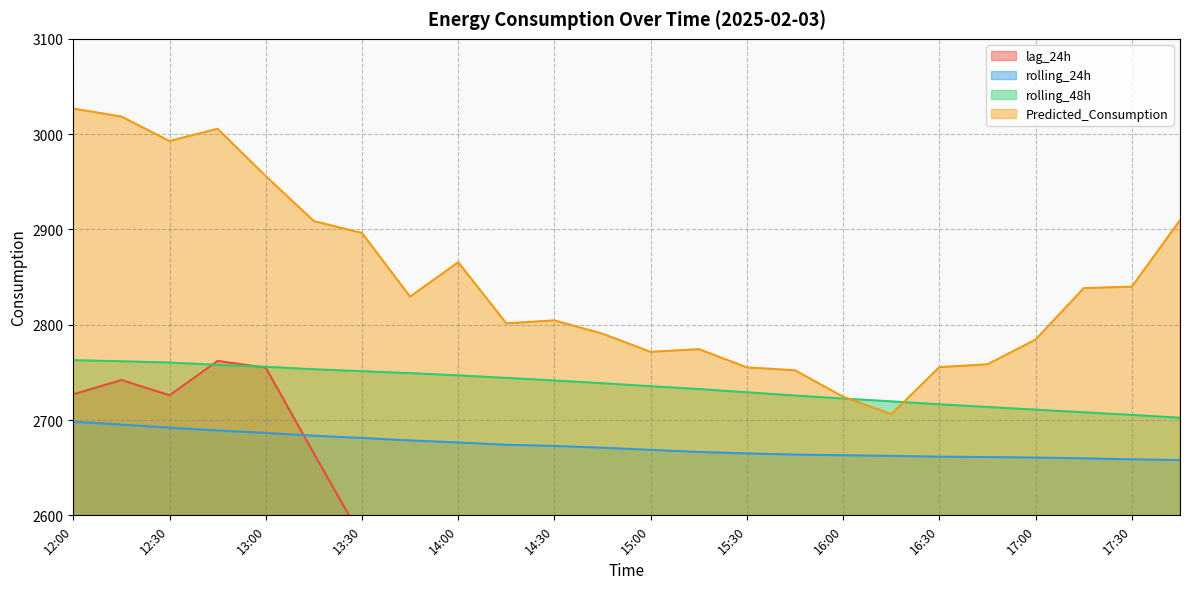

Is it true that rolling_24h equals 1303.5 at 13:45?

False